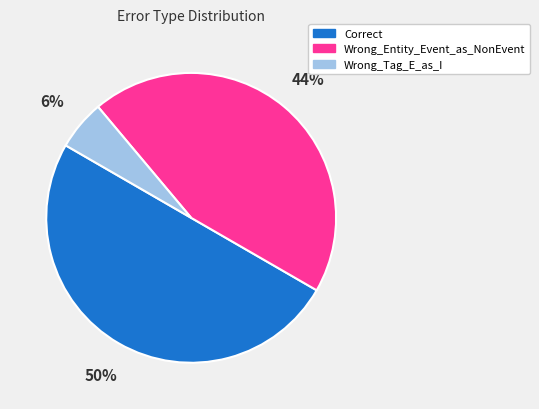

Is the sum of Correct and Wrong_Tag_E_as_I greater than half?

Yes